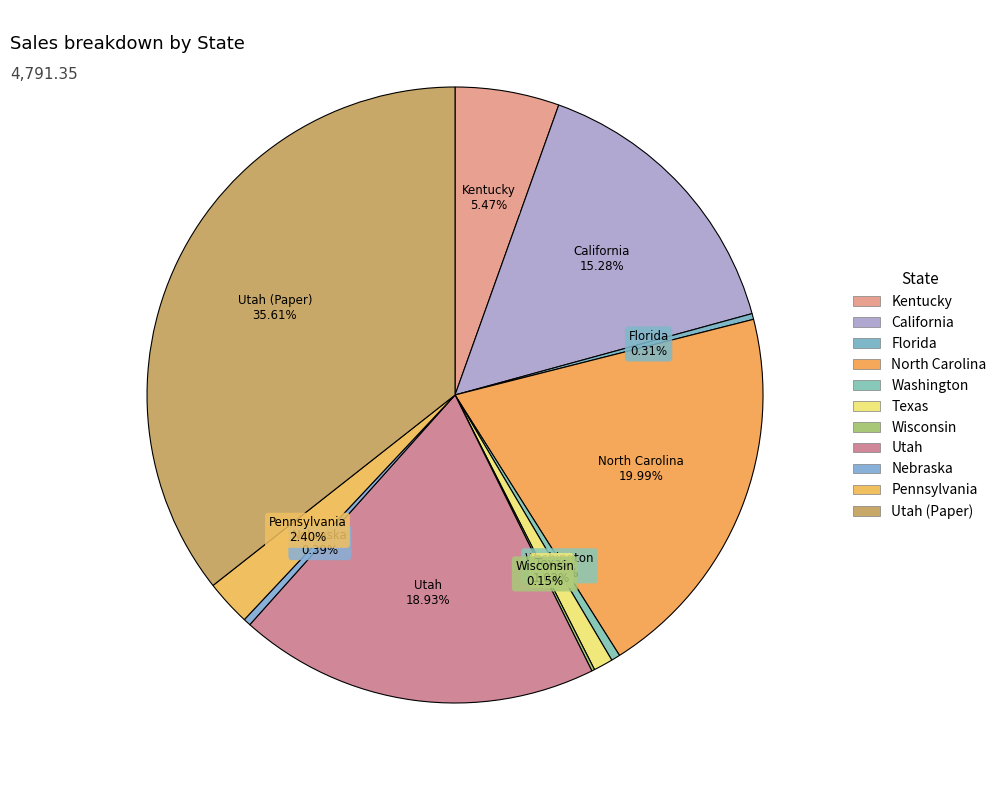

What is the smallest slice in the pie chart?

Wisconsin